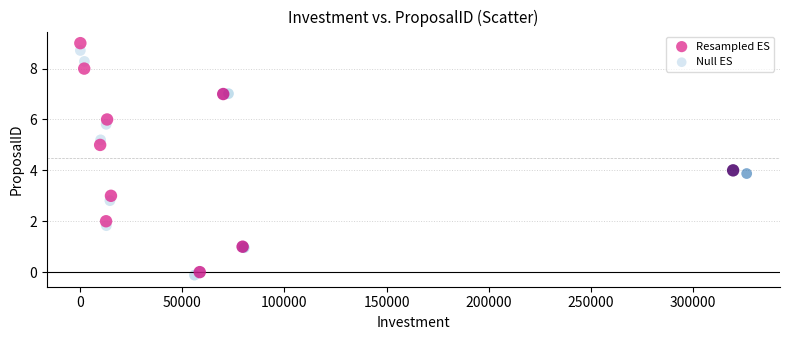

Which series has the widest spread of Y values?

Resampled ES